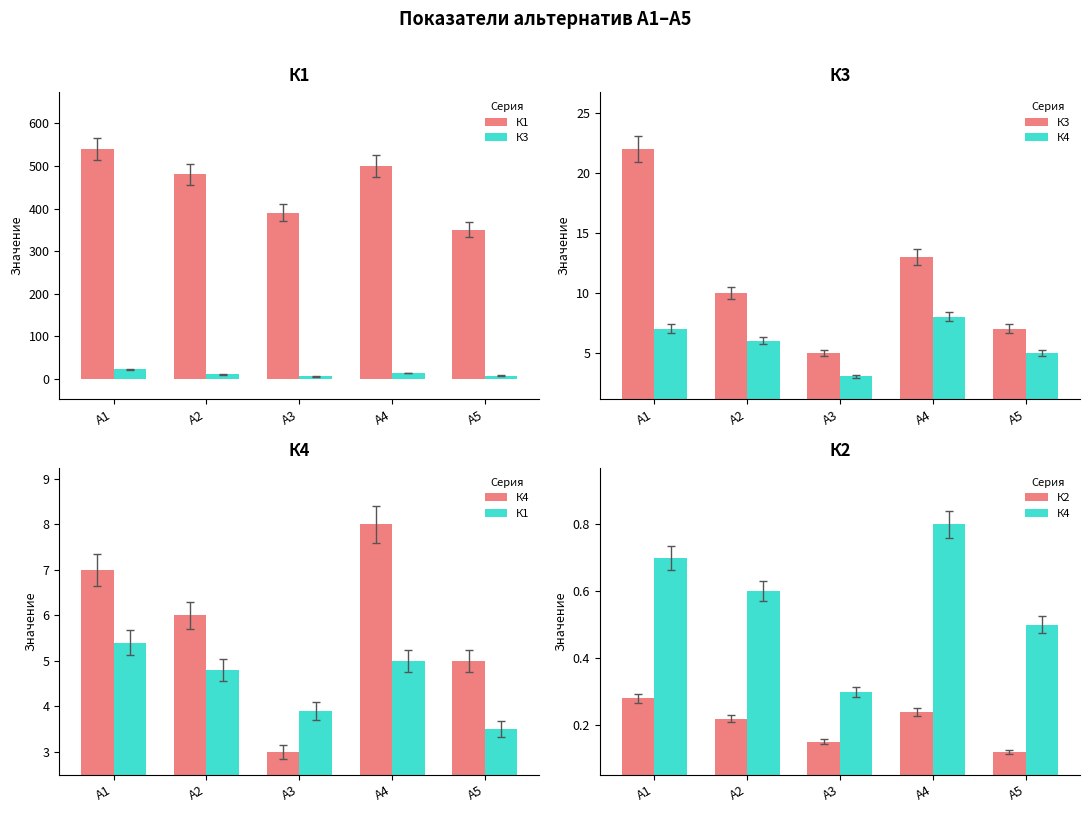

How many series are shown in this chart?

4